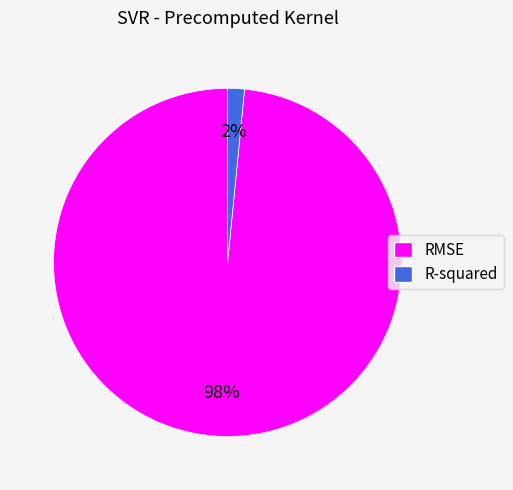

To the nearest percent, what percentage of the pie is RMSE?

98%